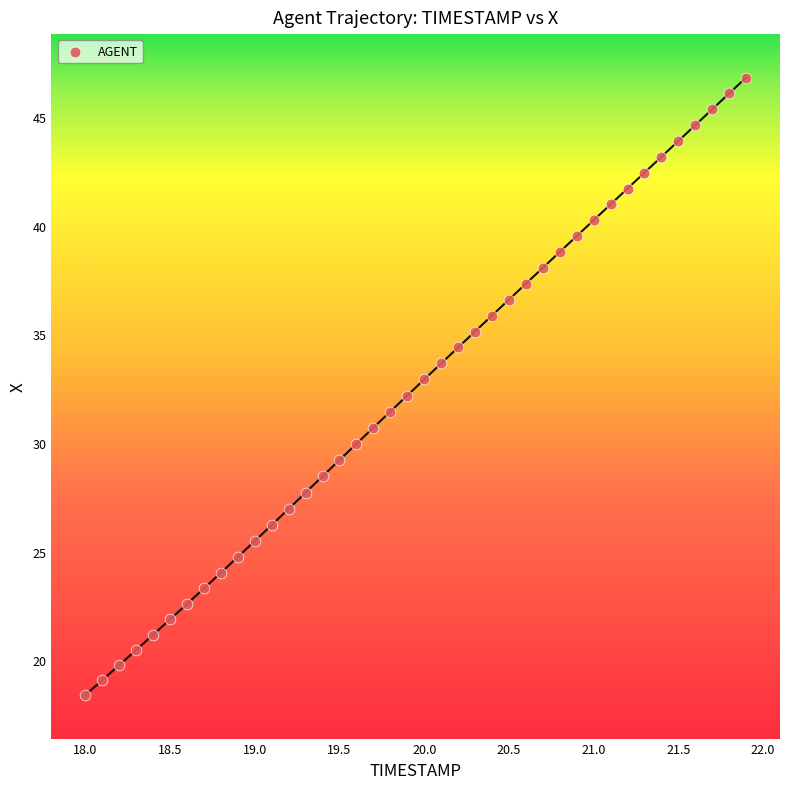

What is the range of Y values (max minus min)?

28.4